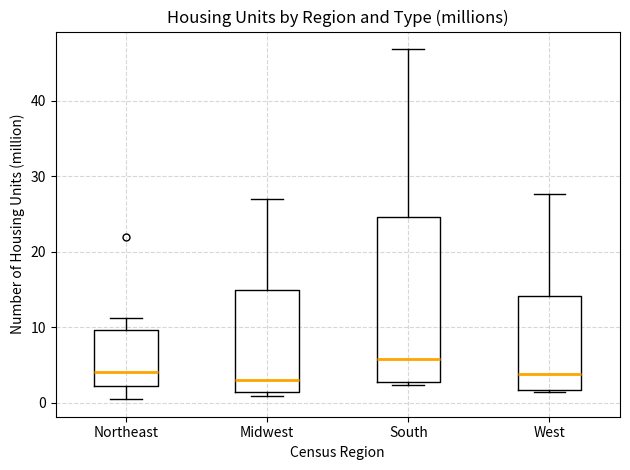

Reading left to right, read every box against the y-axis: the position of its median line, the range the box covers, and the ends of its whiskers. The values are not printed on the chart, so give them approximately, as read against the axis.

Northeast: median 4, box 2 to 10, whiskers 1 to 11
Midwest: median 3, box 1 to 15, whiskers 1 (just below the box's lower edge) to 27
South: median 6, box 3 to 25, whiskers 2 to 47
West: median 4, box 2 to 14, whiskers 1 to 28